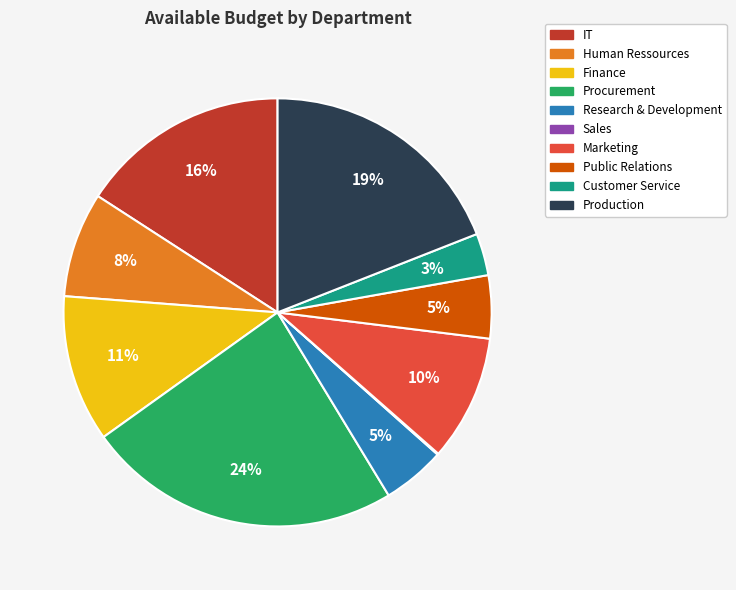

What percentage is the Finance slice, to the nearest percent?

11%